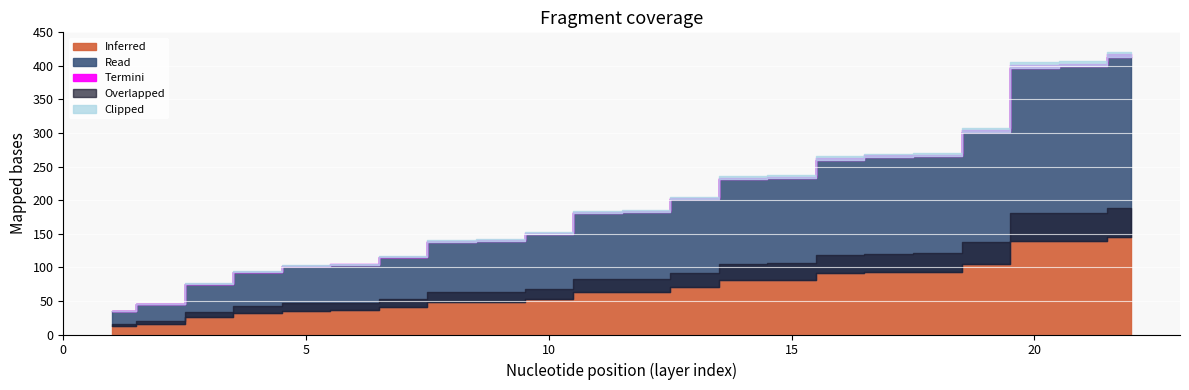

How many lines are shown in the chart?

1